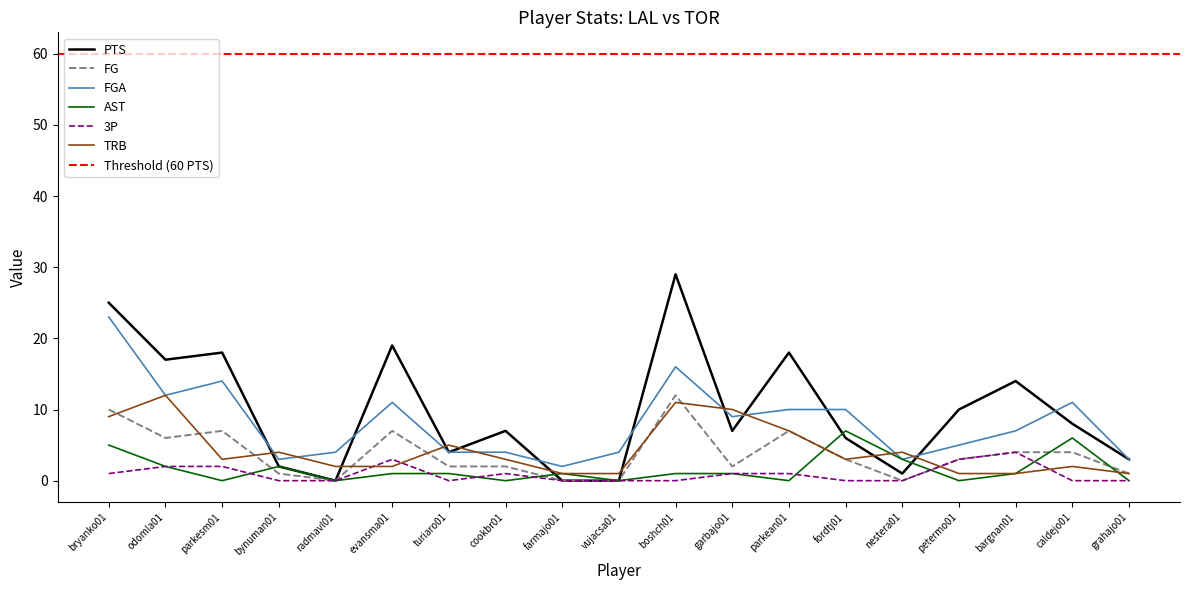

What is the total value across all series at vujacsa01?

5